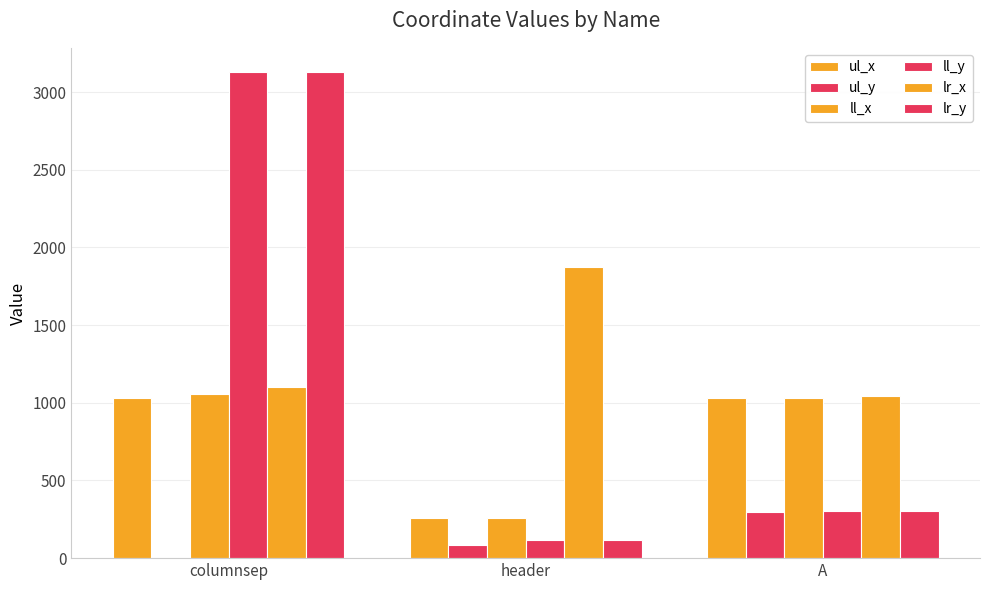

Rank the categories by ul_x value from highest to lowest.

A, columnsep, header